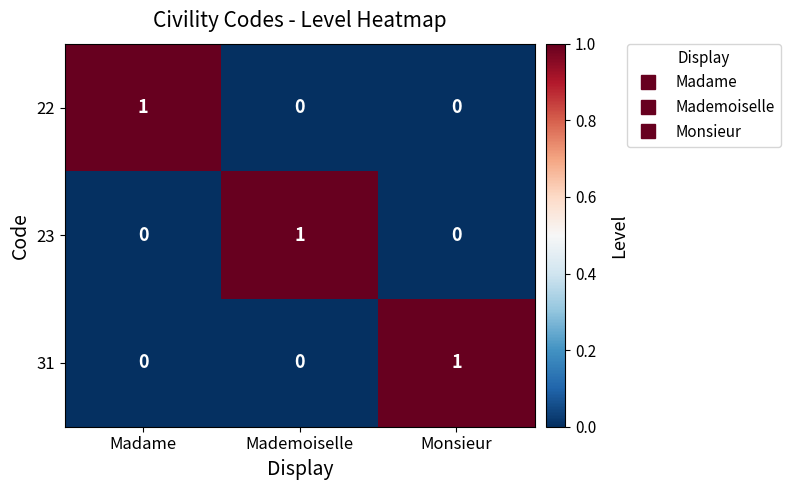

How many 23 values are between 0 and 1?

3